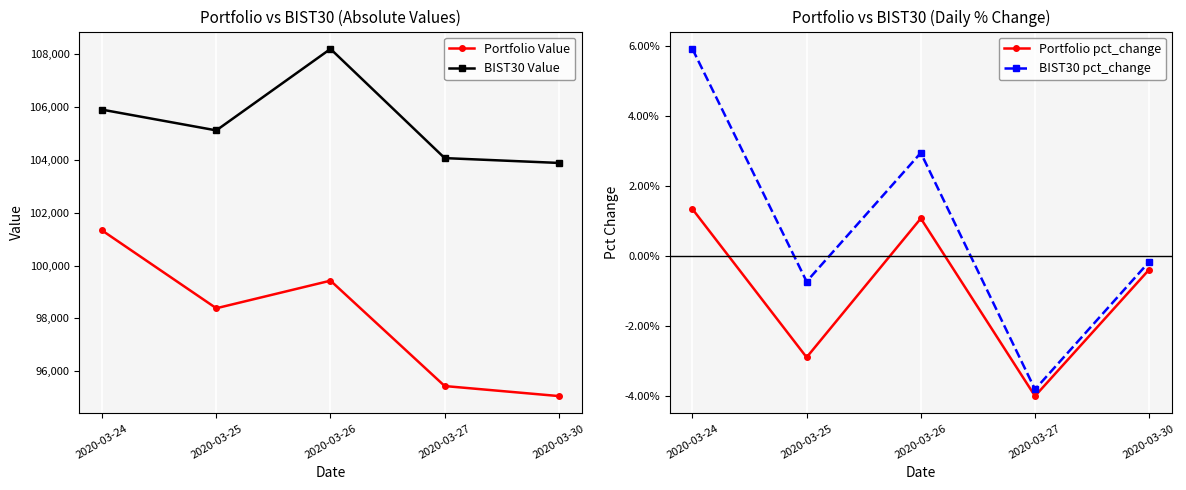

Is it true that BIST30 Value equals 38930.1 at 2020-03-27?

False